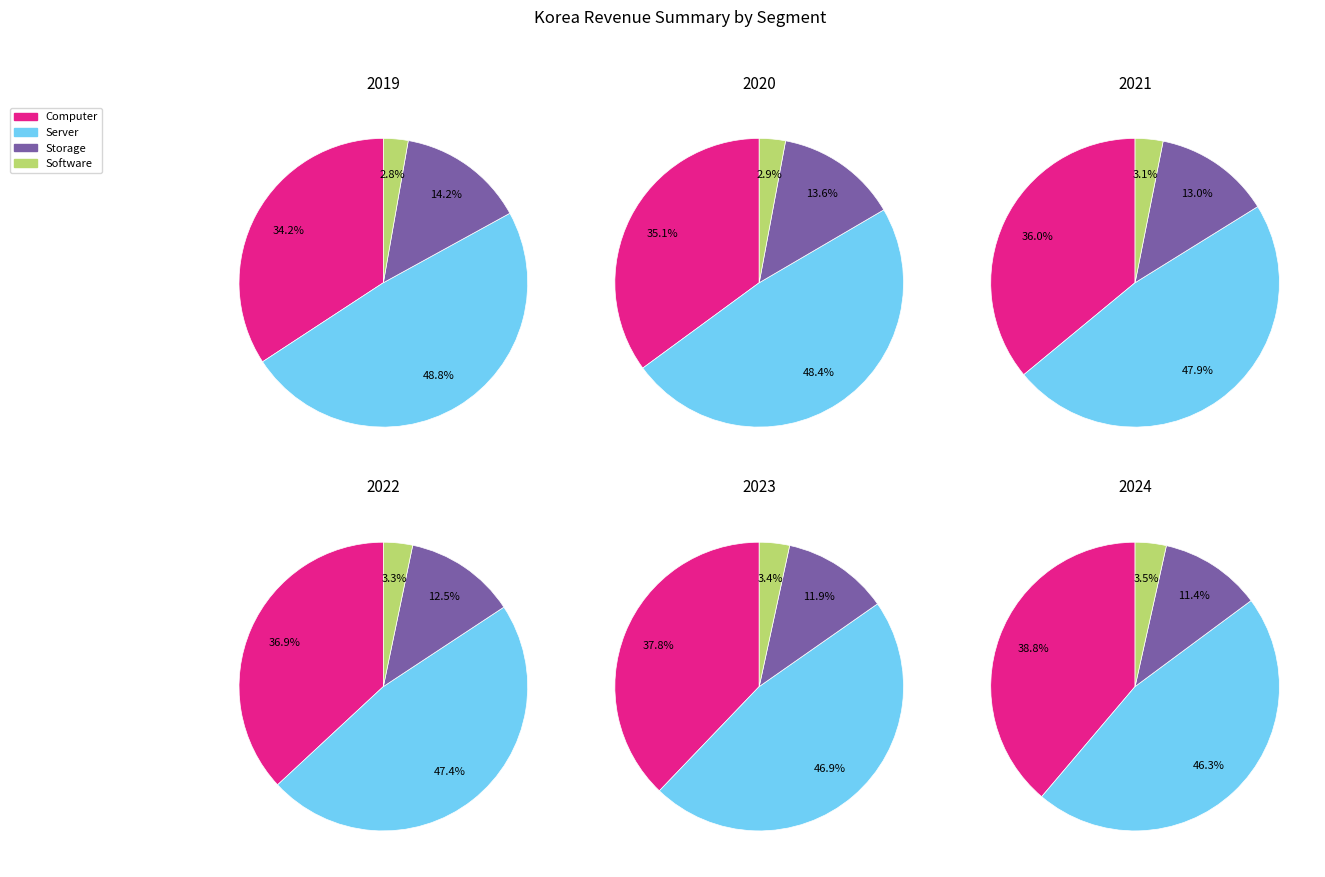

To the nearest percent, what percentage of the pie is 1?

15%